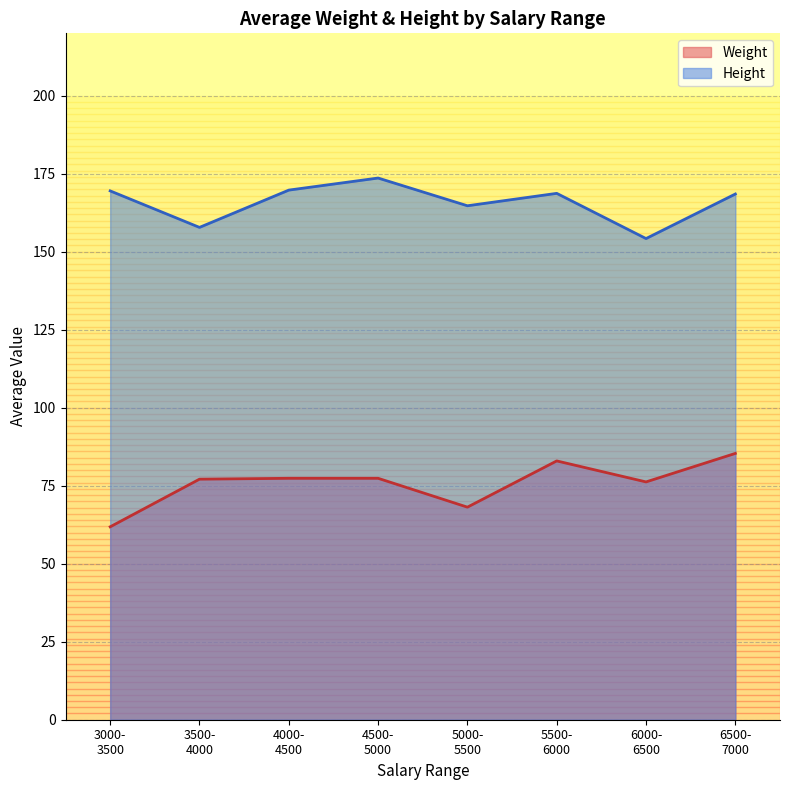

The Weight series shows 45.8 at 1. True or false?

False